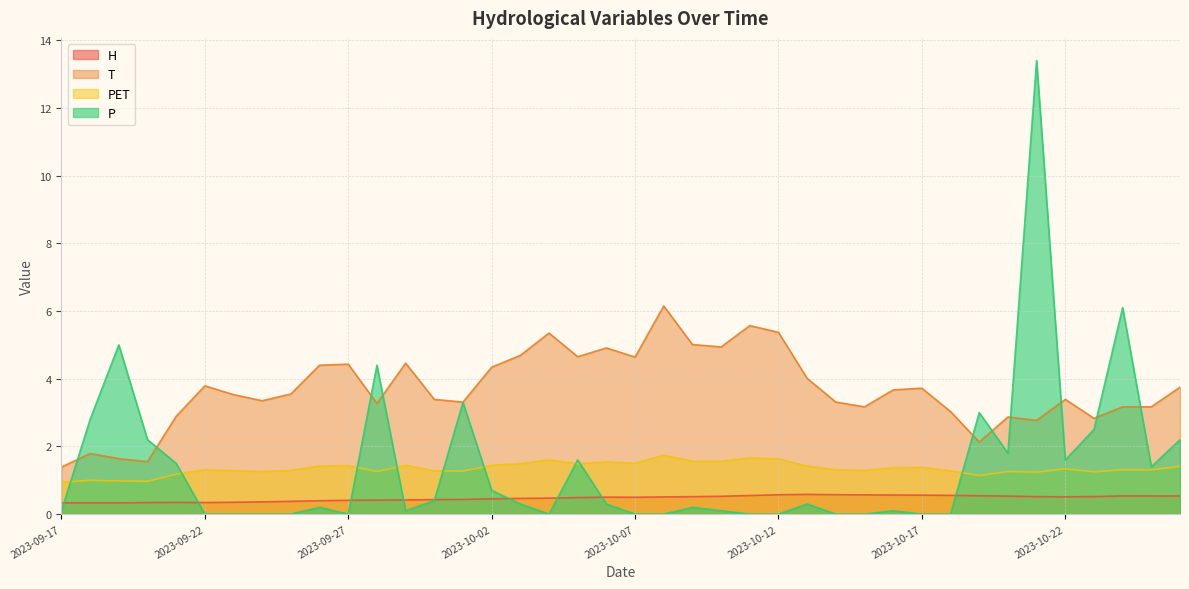

The value of H at 2023-10-03 is 0.1. True or false?

False